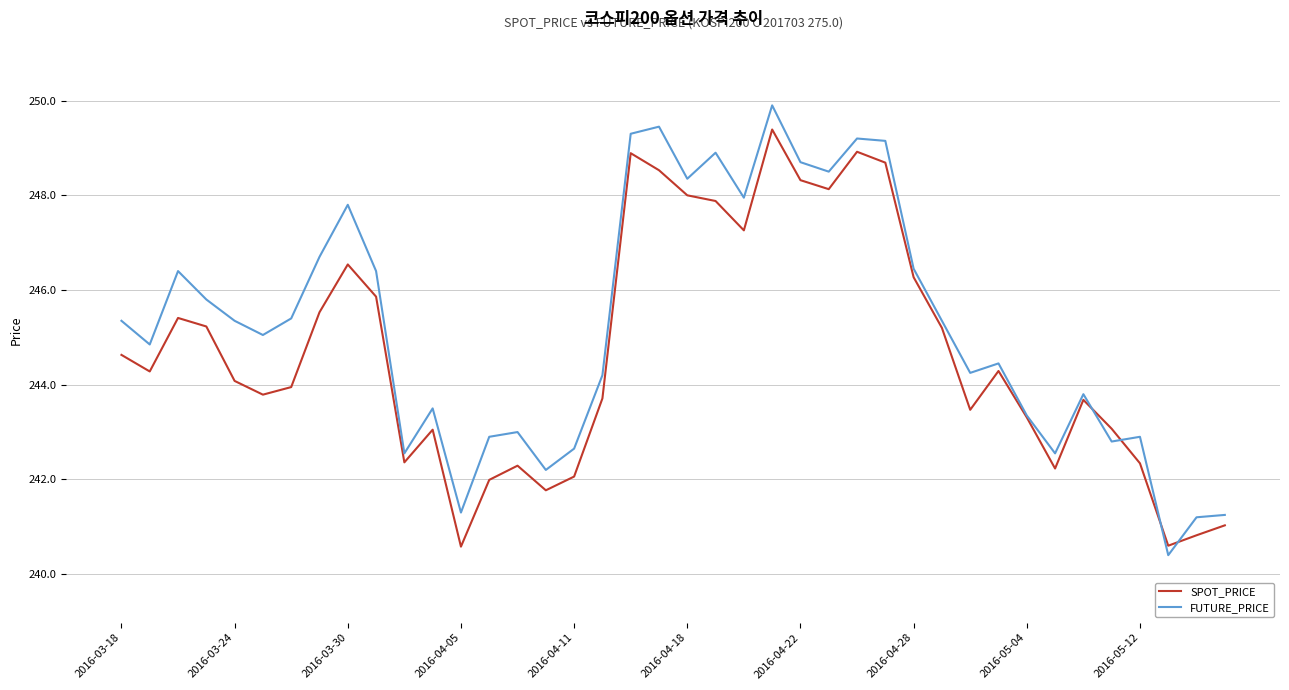

Does the chart display data point markers on the line(s)?

No